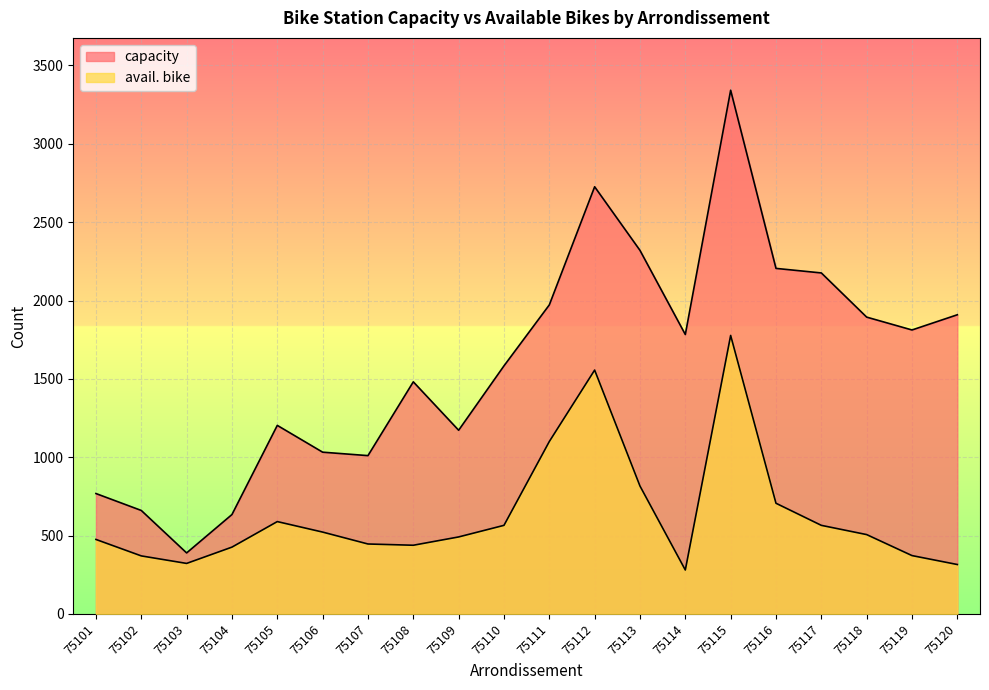

Between 75113 and 75119, which series saw the biggest shift?

capacity